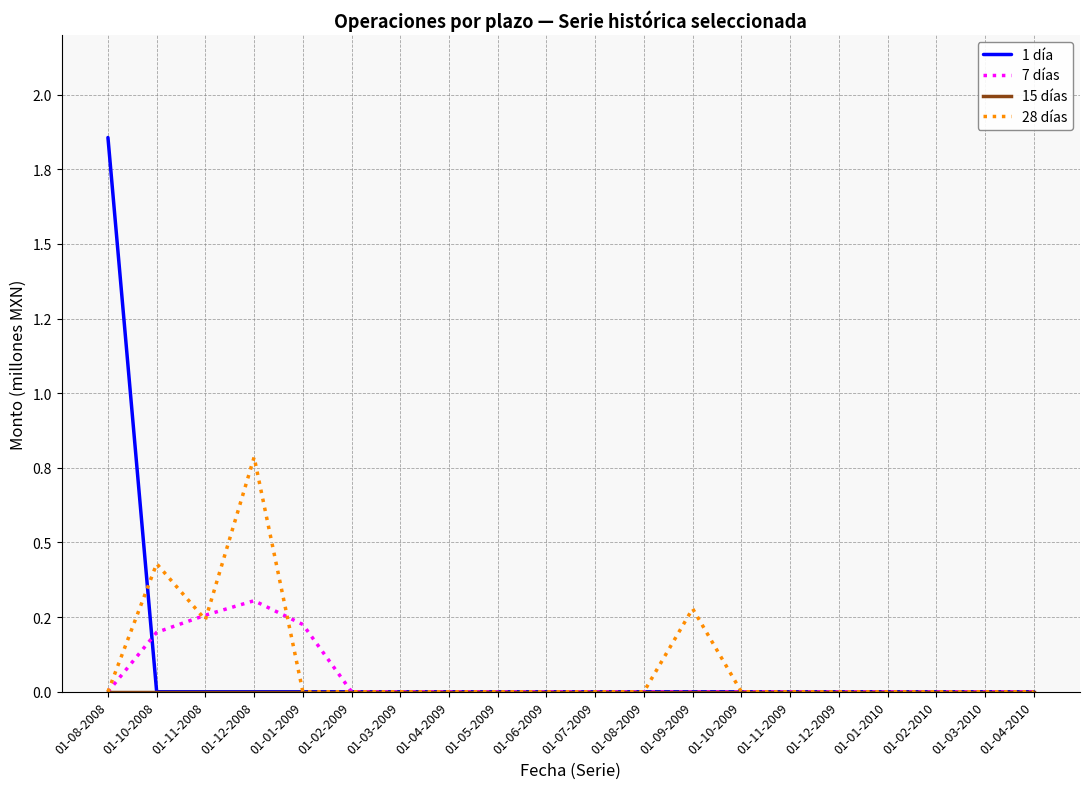

What is the difference between the highest and lowest values at 01-08-2008?

1.9